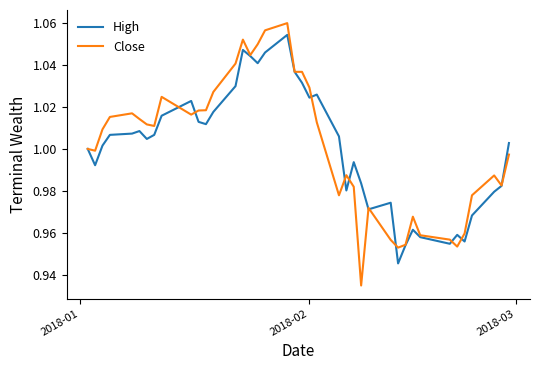

Which series has the largest range (max minus min)?

Close